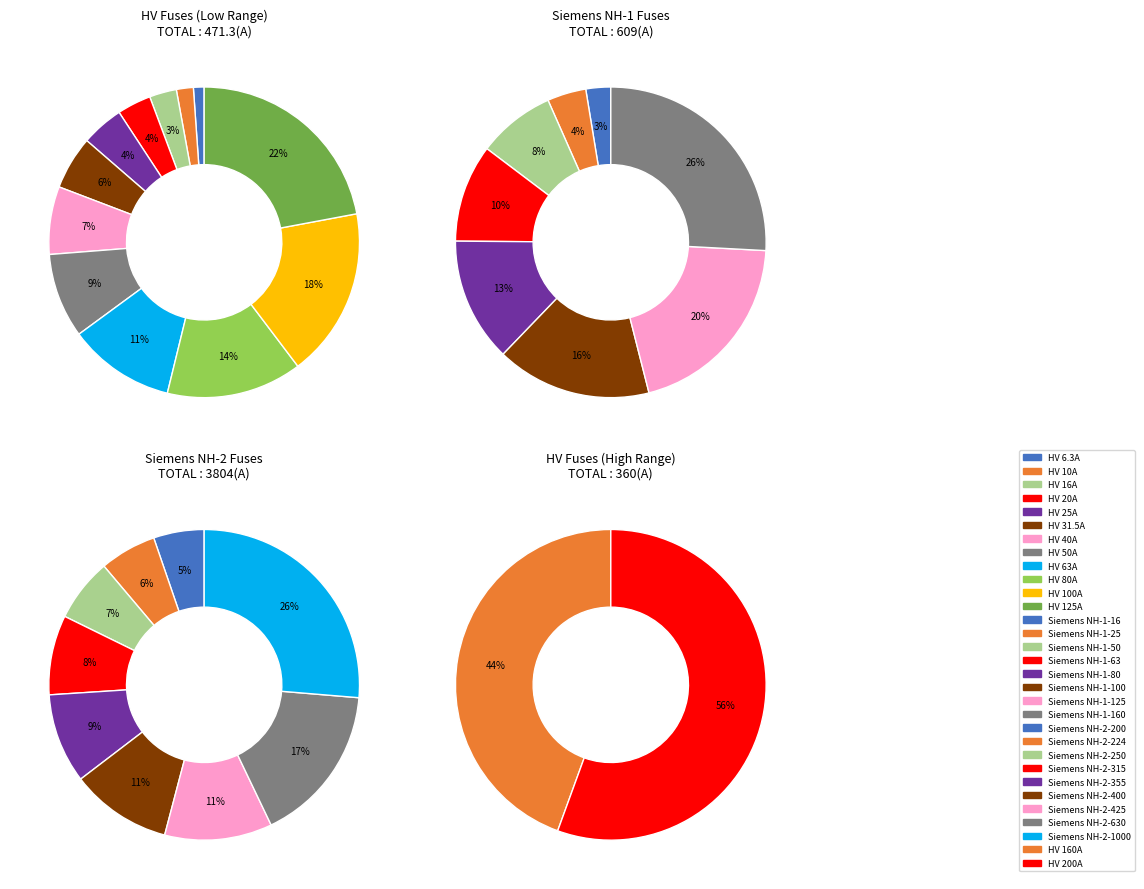

What is the ratio of the value at HV 80A to the value at HV 63A?

1.3